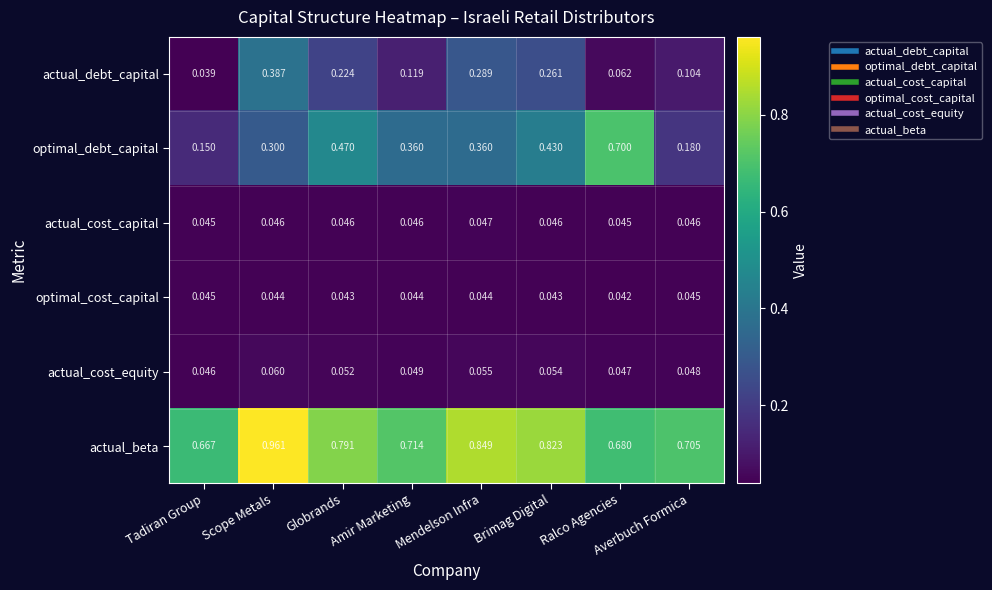

At which category does the chart reach its minimum across all series?

Tadiran Group